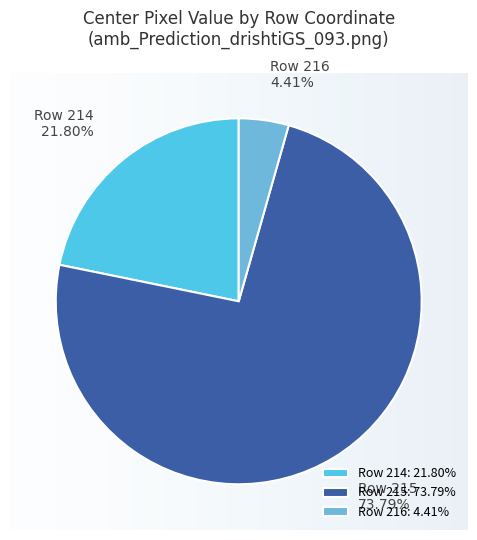

Which has a higher value, Row 216 or Row 215?

Row 215